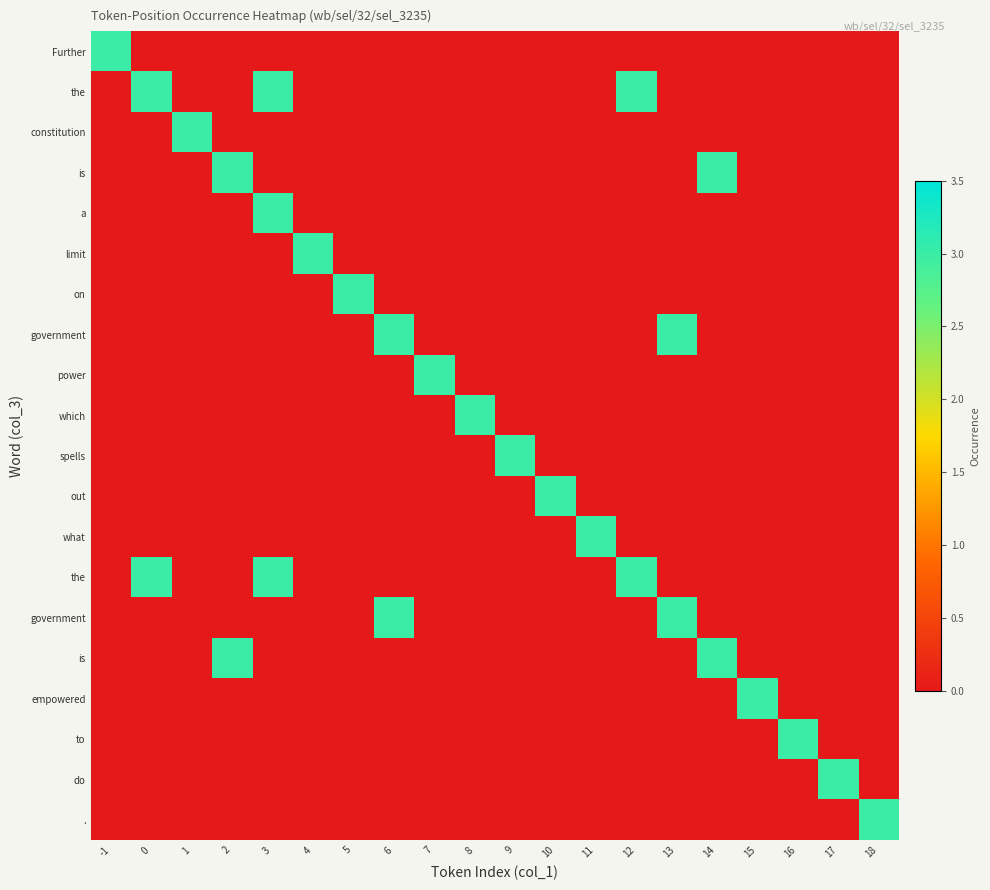

What is the greatest value displayed?

3